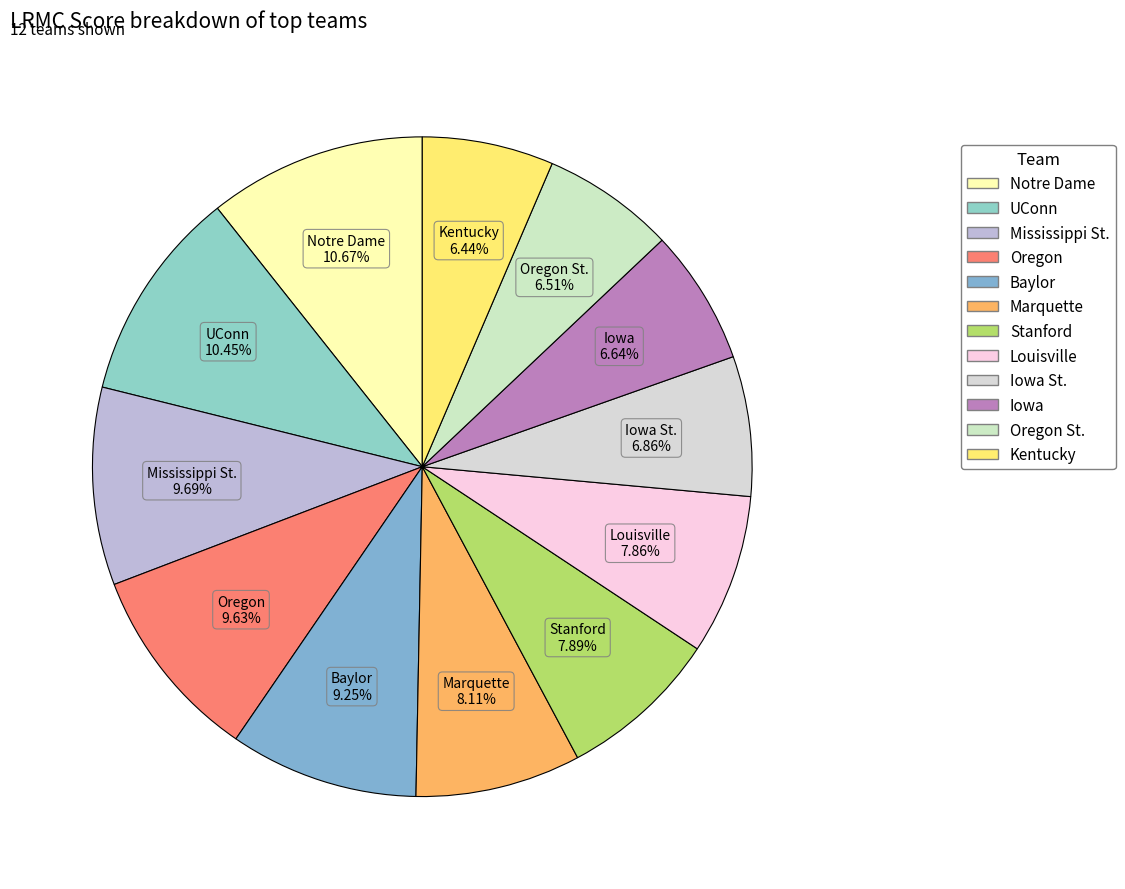

To the nearest percent, what portion does Mississippi St. represent?

10%